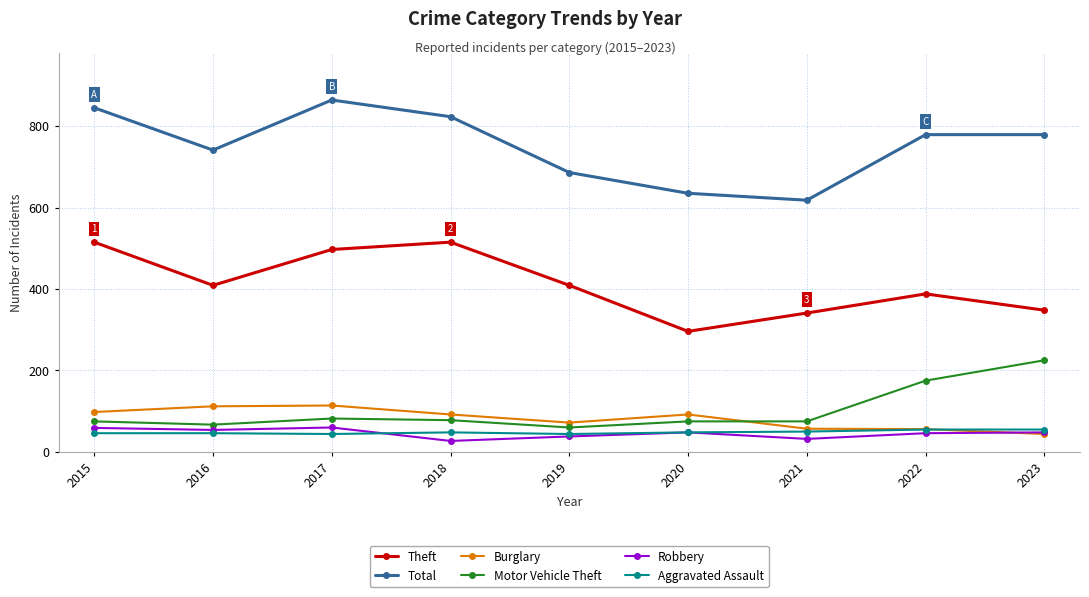

What is the difference between the maximum and minimum values in the Theft series?

219